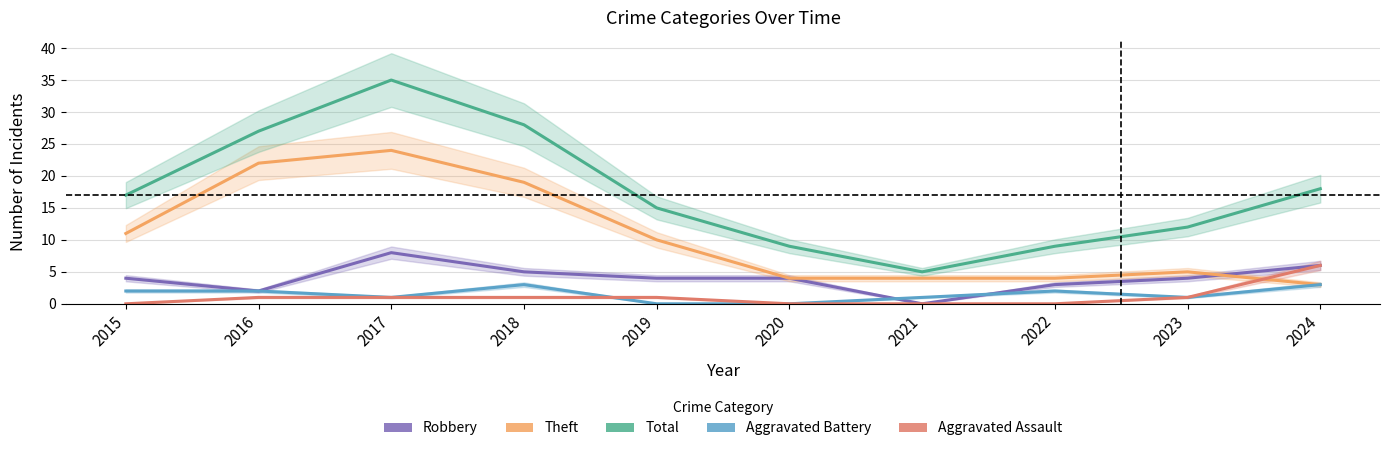

Is this an area chart (filled region under the line)?

No